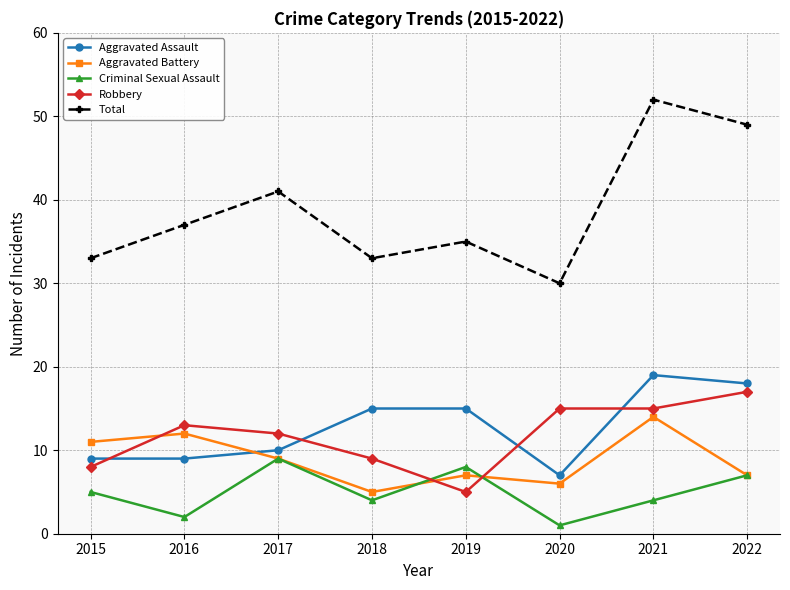

Is the value of Robbery at 2020 greater than the value of Aggravated Battery at 2017?

Yes